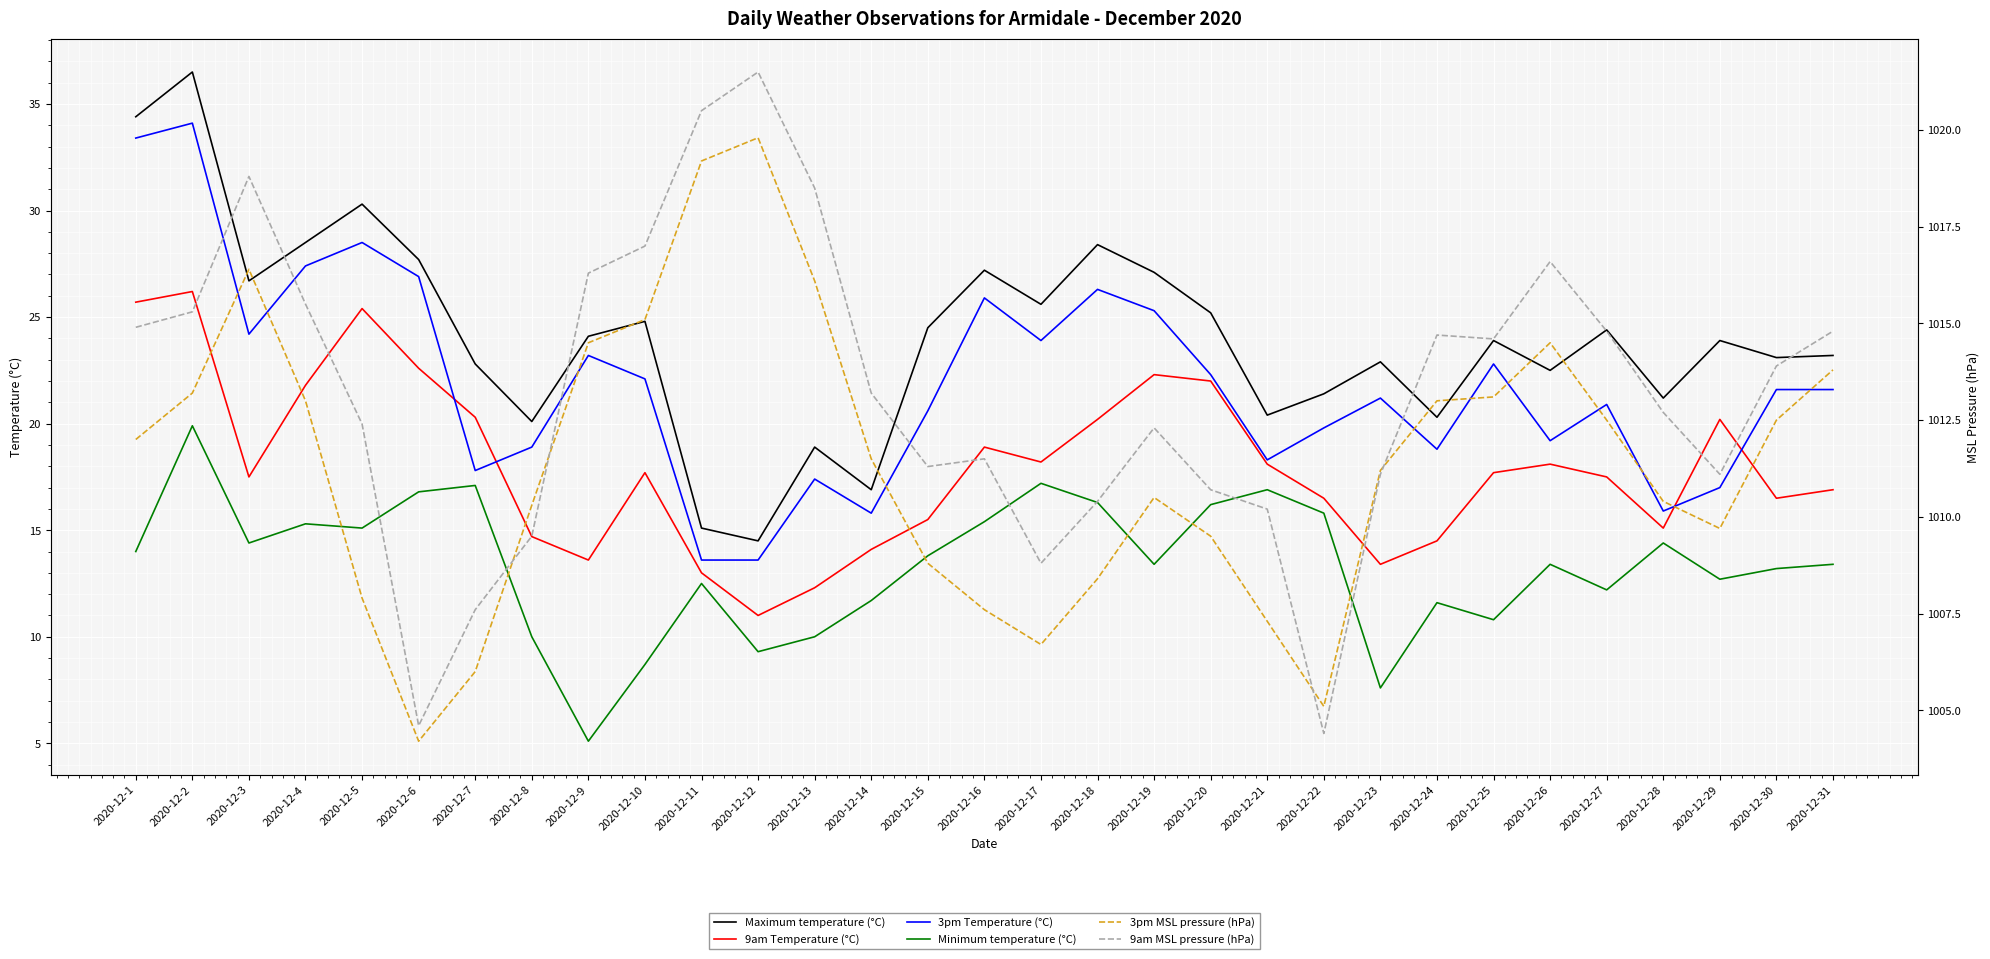

Which category has the lowest value in the Maximum temperature (°C) series?

2020-12-12